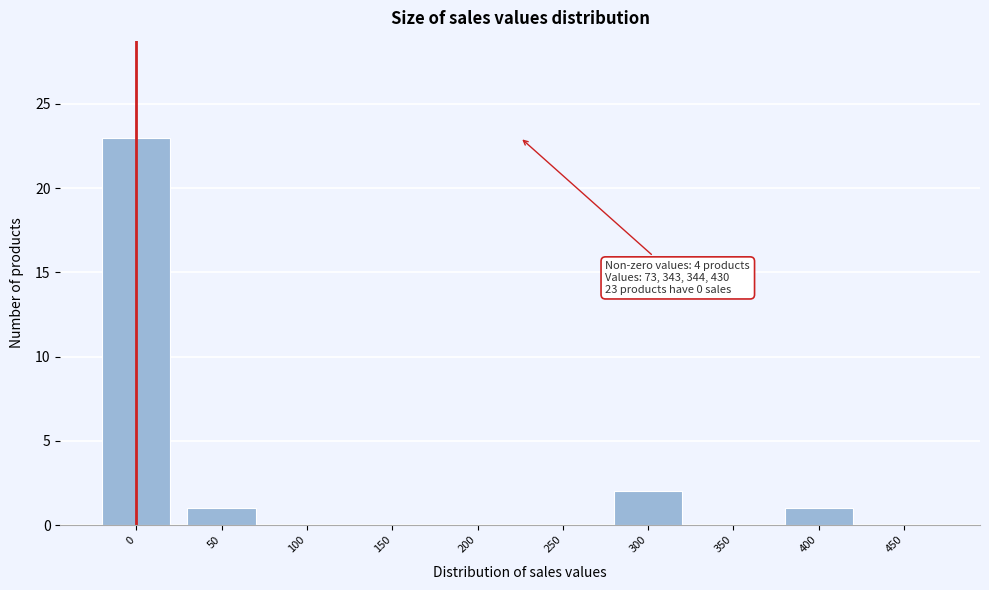

Reading left to right, extract all data points from this chart.

0=23	50=1	100=0	150=0	200=0	250=0	300=2	350=0	400=1	450=0